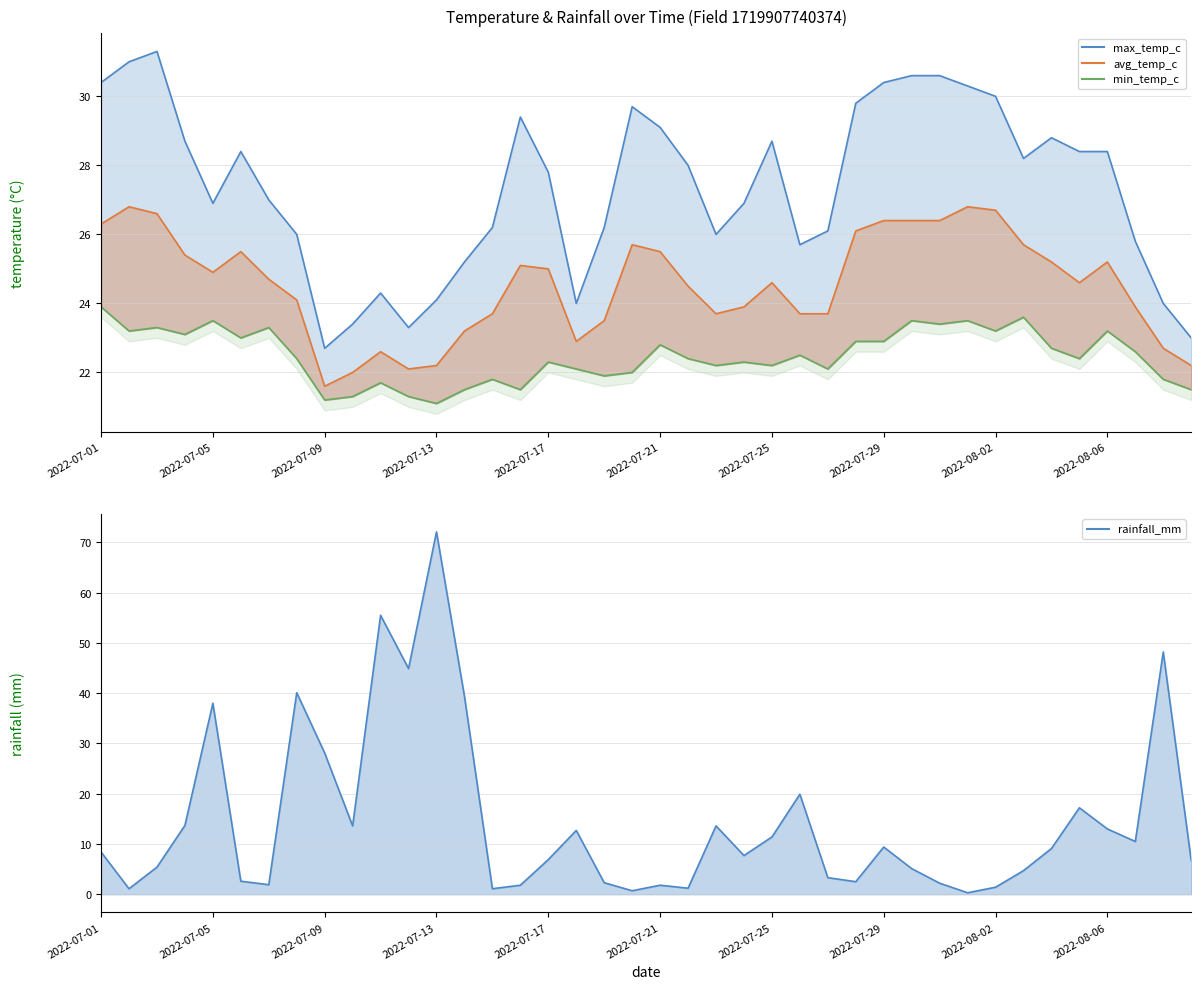

At how many categories does at least one series exceed 23?

39